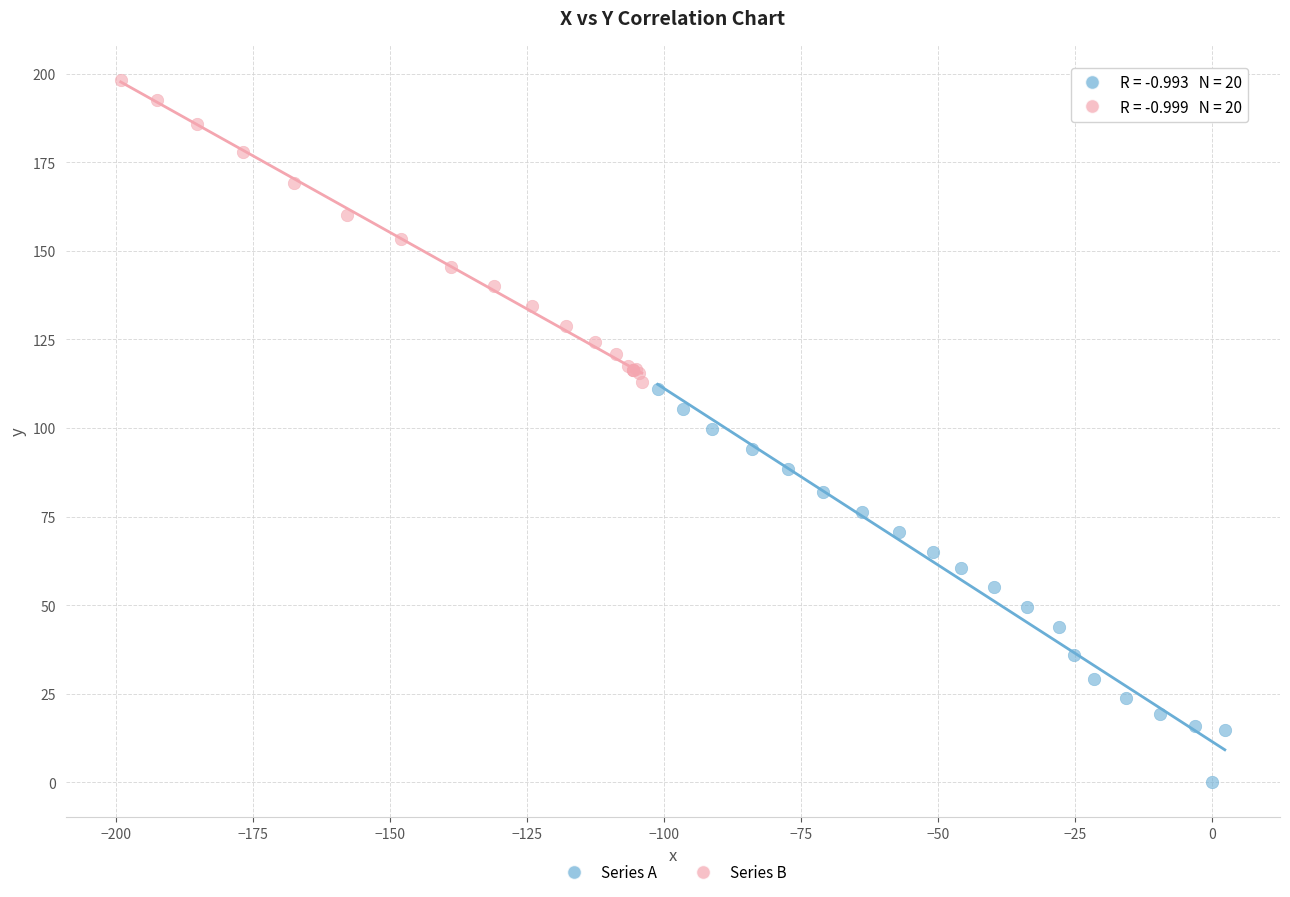

Which series has the widest spread of Y values?

Series A